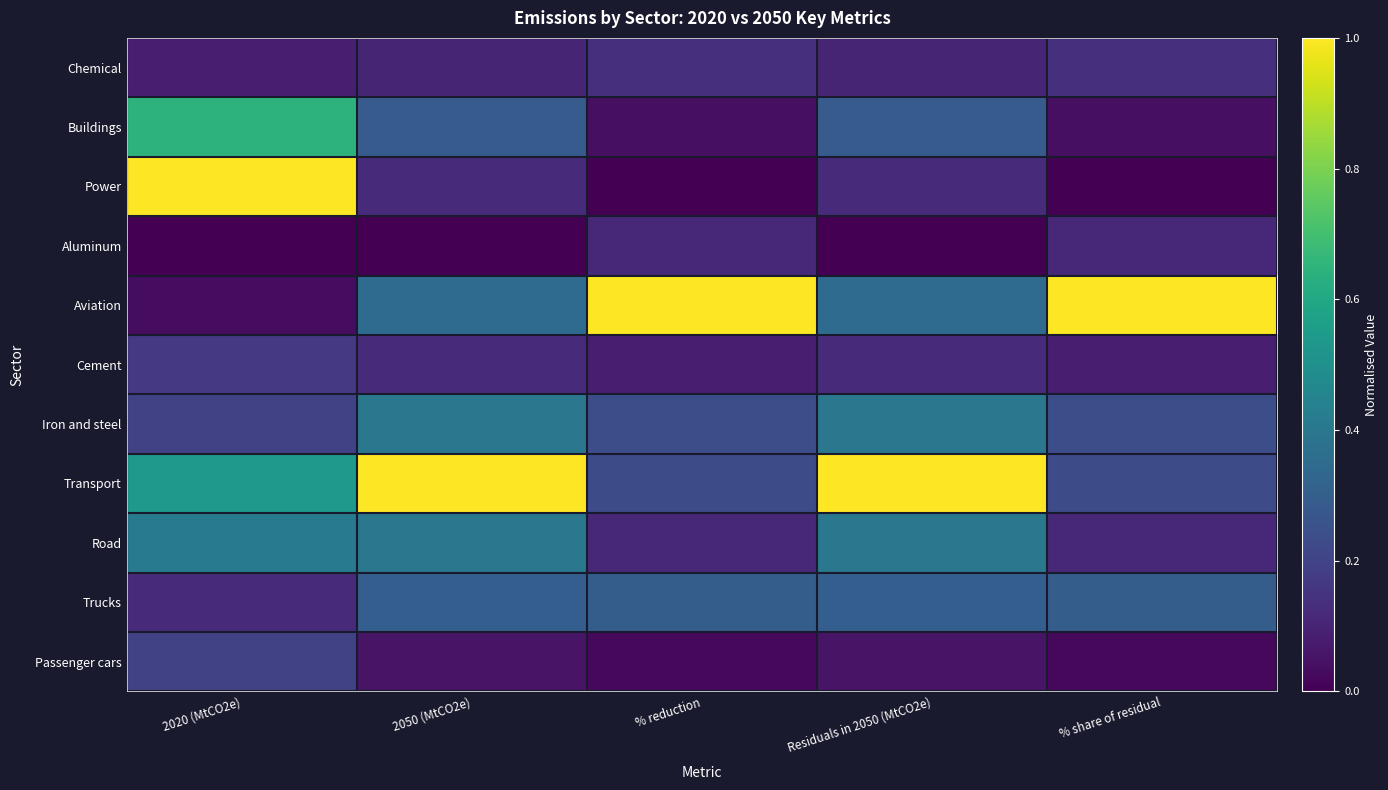

Reading left to right, list all the values displayed in this chart.

Chemical: 2020 (MtCO2e)=0.1	2050 (MtCO2e)=0.1	% reduction=0.1	Residuals in 2050 (MtCO2e)=0.1	% share of residual=0.1
Buildings: 2020 (MtCO2e)=0.6	2050 (MtCO2e)=0.3	% reduction=0.0	Residuals in 2050 (MtCO2e)=0.3	% share of residual=0.0
Power: 2020 (MtCO2e)=1.0	2050 (MtCO2e)=0.1	% reduction=0.0	Residuals in 2050 (MtCO2e)=0.1	% share of residual=0.0
Aluminum: 2020 (MtCO2e)=0.0	2050 (MtCO2e)=0.0	% reduction=0.1	Residuals in 2050 (MtCO2e)=0.0	% share of residual=0.1
Aviation: 2020 (MtCO2e)=0.0	2050 (MtCO2e)=0.4	% reduction=1.0	Residuals in 2050 (MtCO2e)=0.4	% share of residual=1.0
Cement: 2020 (MtCO2e)=0.2	2050 (MtCO2e)=0.1	% reduction=0.1	Residuals in 2050 (MtCO2e)=0.1	% share of residual=0.1
Iron and steel: 2020 (MtCO2e)=0.2	2050 (MtCO2e)=0.4	% reduction=0.2	Residuals in 2050 (MtCO2e)=0.4	% share of residual=0.2
Transport: 2020 (MtCO2e)=0.5	2050 (MtCO2e)=1.0	% reduction=0.2	Residuals in 2050 (MtCO2e)=1.0	% share of residual=0.2
Road: 2020 (MtCO2e)=0.4	2050 (MtCO2e)=0.4	% reduction=0.1	Residuals in 2050 (MtCO2e)=0.4	% share of residual=0.1
Trucks: 2020 (MtCO2e)=0.1	2050 (MtCO2e)=0.3	% reduction=0.3	Residuals in 2050 (MtCO2e)=0.3	% share of residual=0.3
Passenger cars: 2020 (MtCO2e)=0.2	2050 (MtCO2e)=0.1	% reduction=0.0	Residuals in 2050 (MtCO2e)=0.1	% share of residual=0.0